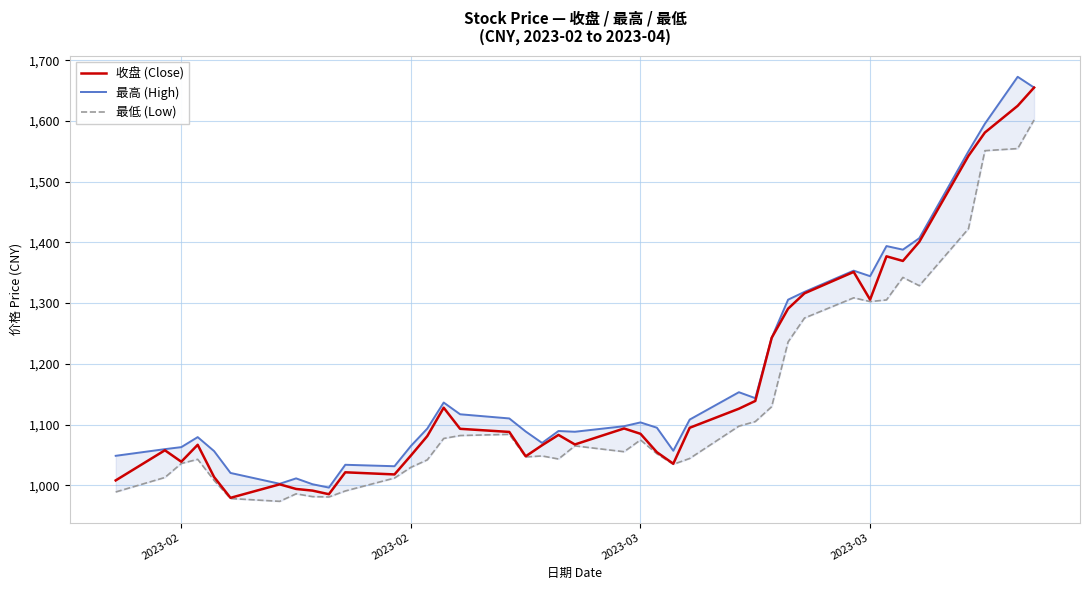

Which series has the largest range (max minus min)?

最高 (High)